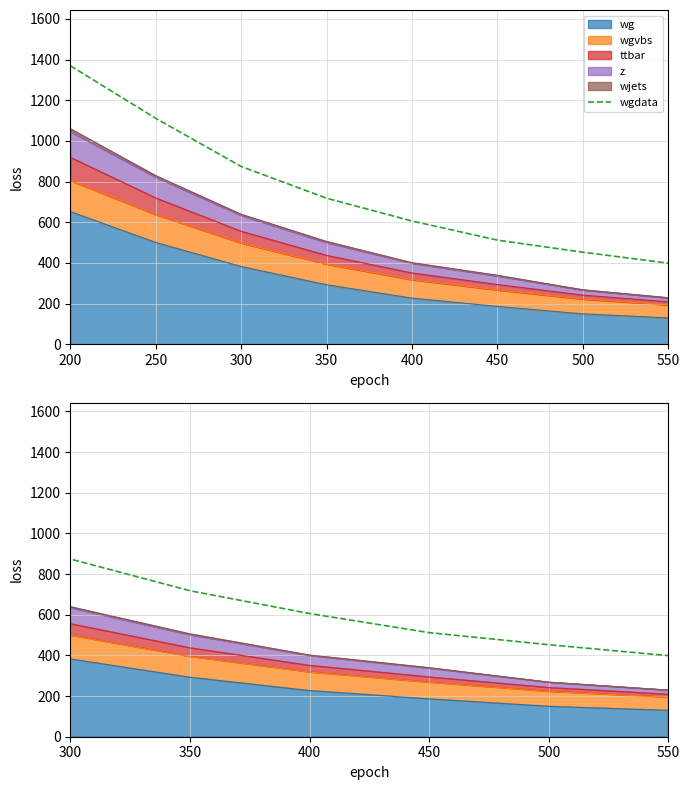

What is the sum of all values?

6043.0